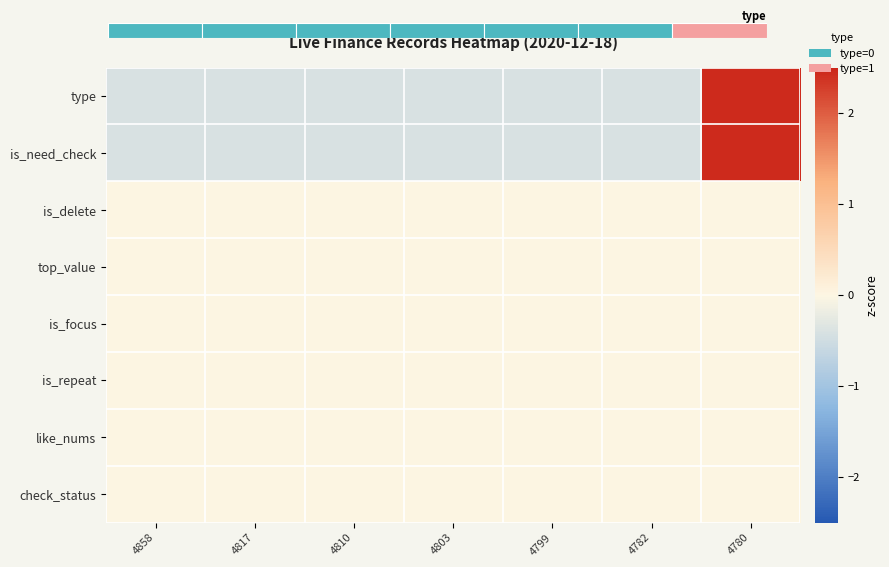

At which category does the chart reach its minimum across all series?

4858